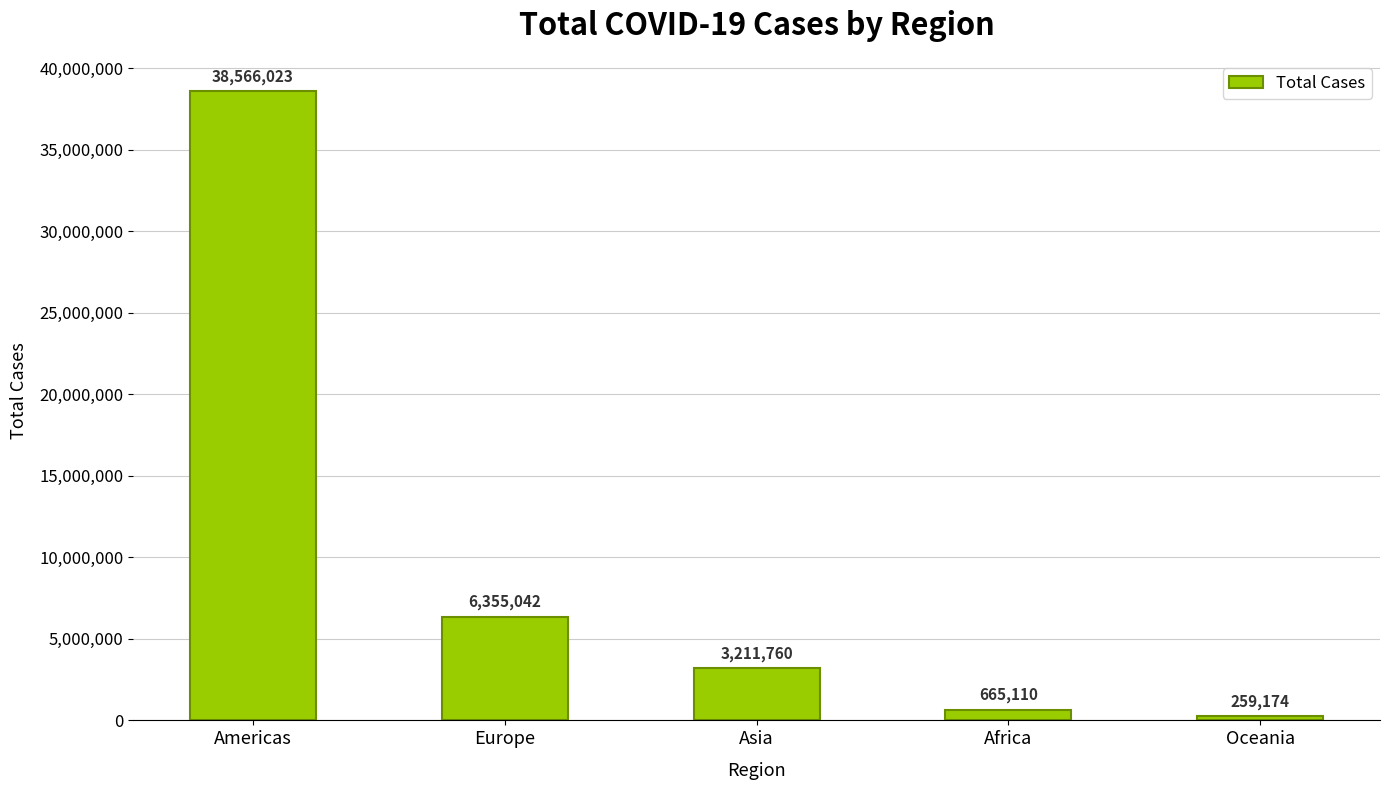

What is the difference between the values at Asia and Europe?

3143282